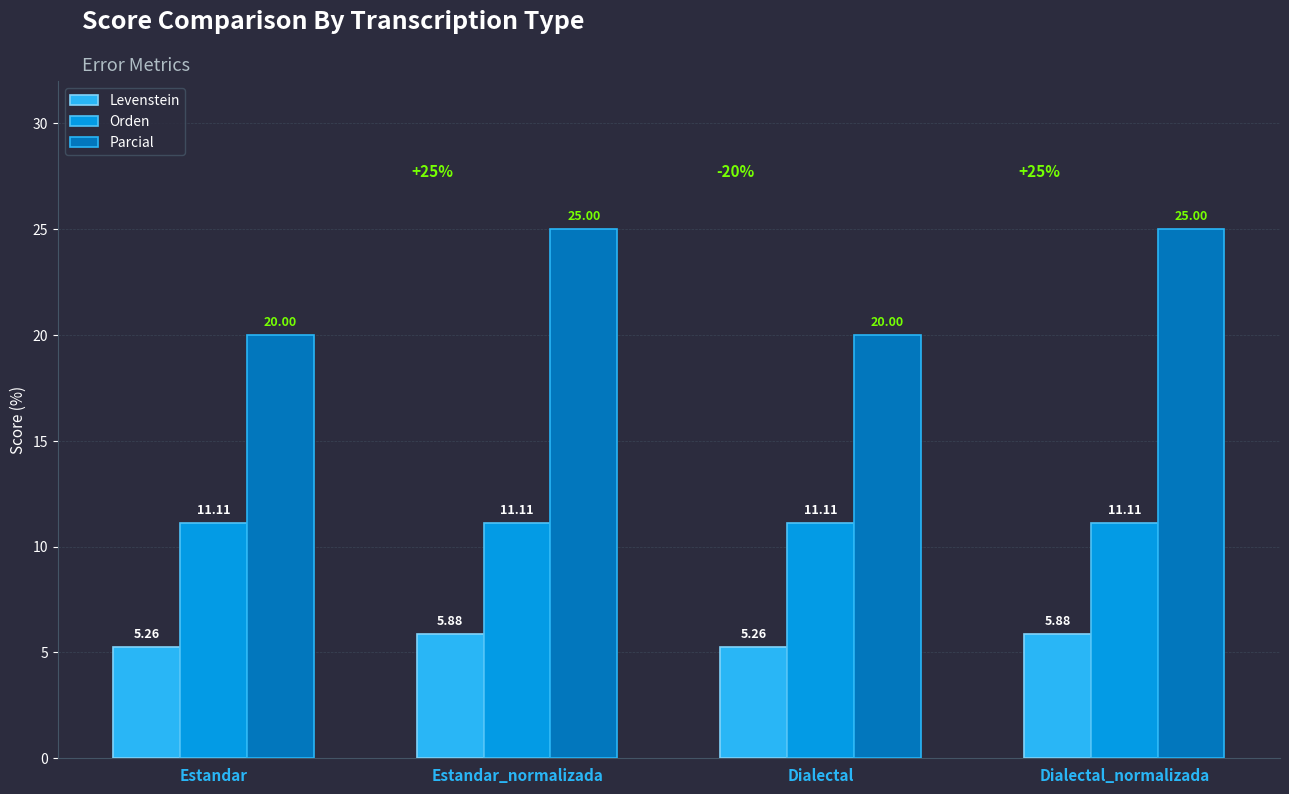

What is the approximate value of Orden at Dialectal?

11.1